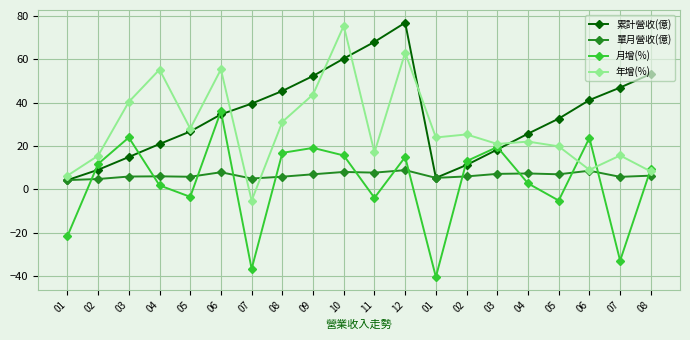

Where does the 年增(%) series first go above 23?

03